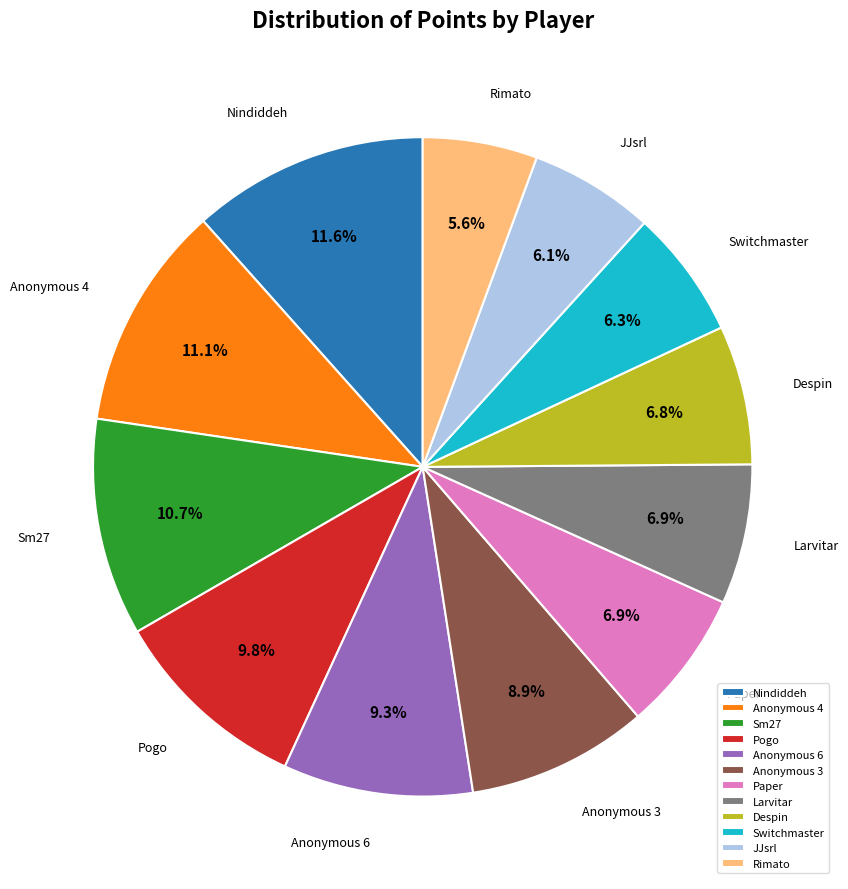

What is the ratio of the value at Larvitar to the value at Anonymous 6?

0.7